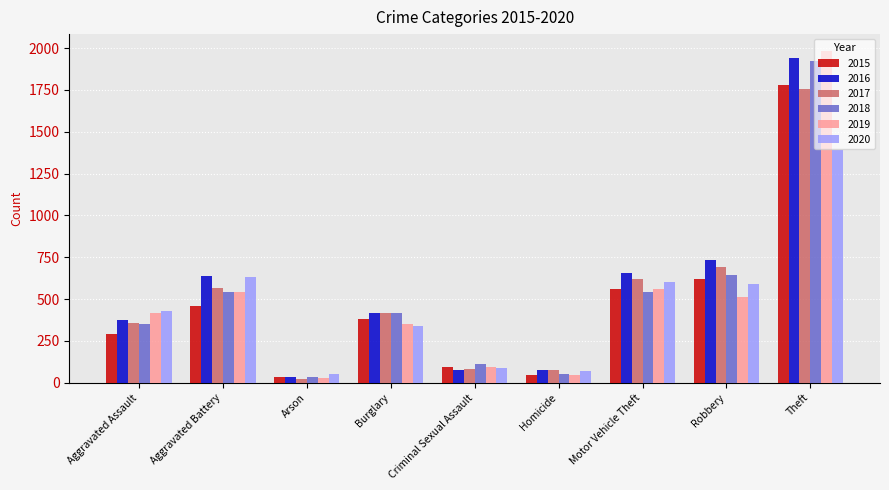

At which category is the sum across all series the highest?

Theft